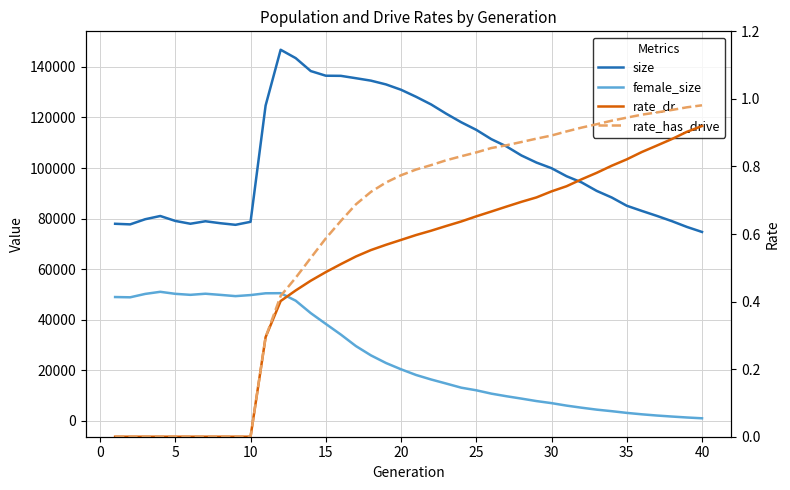

Is this an area chart (filled region under the line)?

No